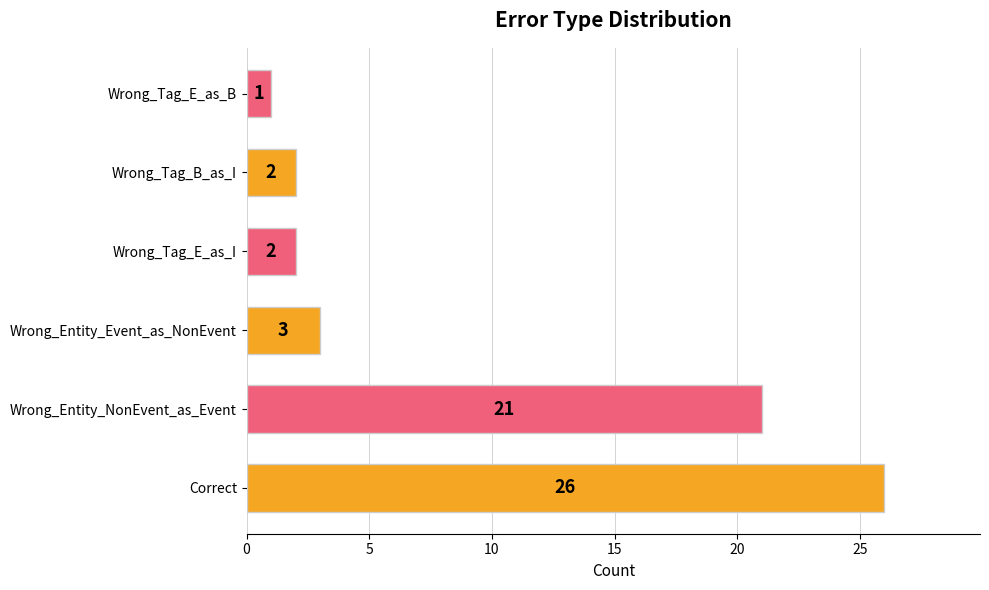

At which label is the value closest to 13?

Wrong_Entity_NonEvent_as_Event